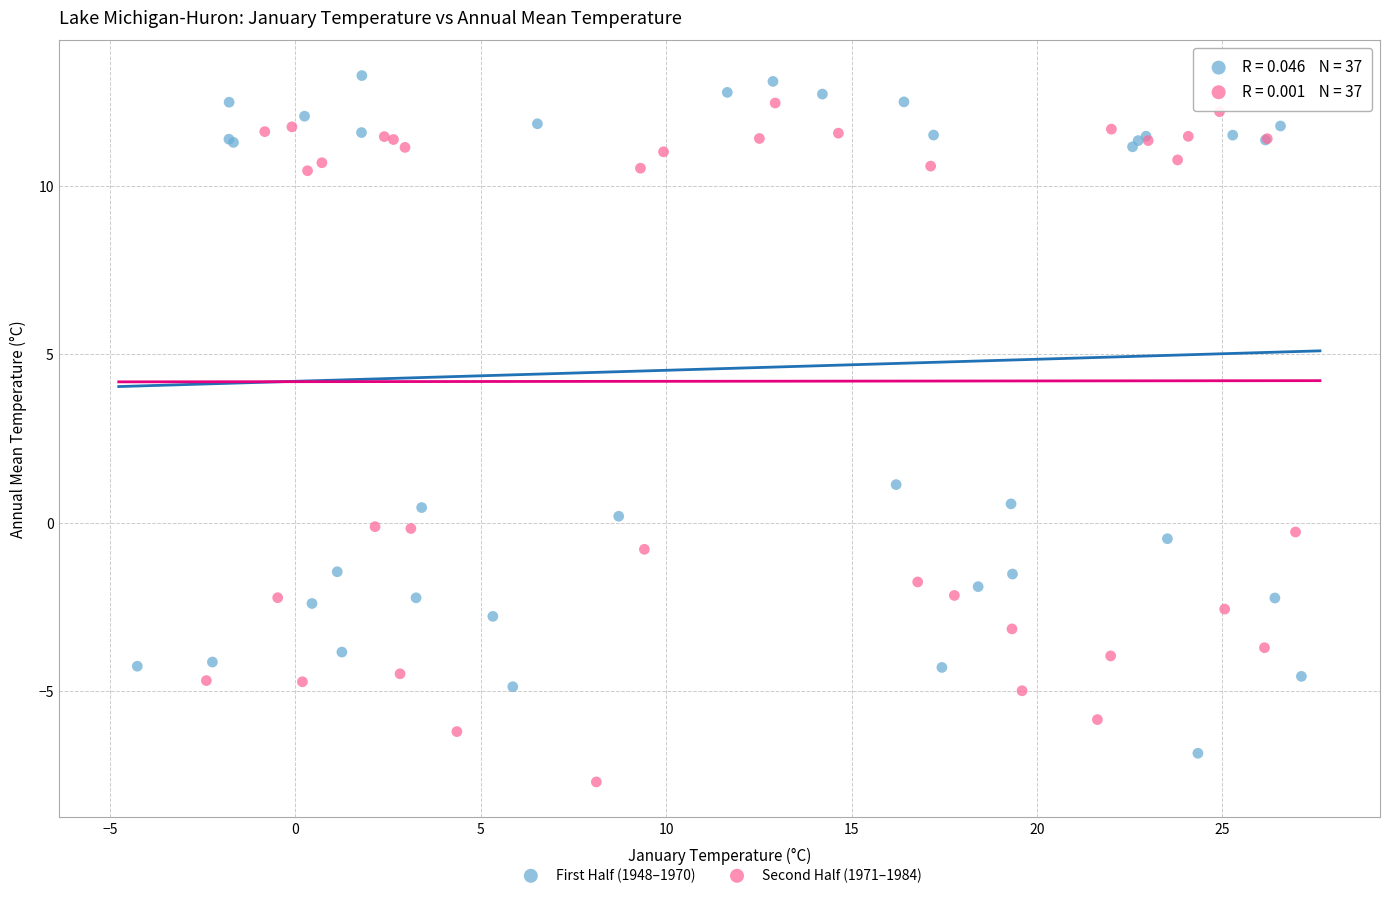

Which series reaches the minimum Y coordinate?

Second Half (1971–1984)